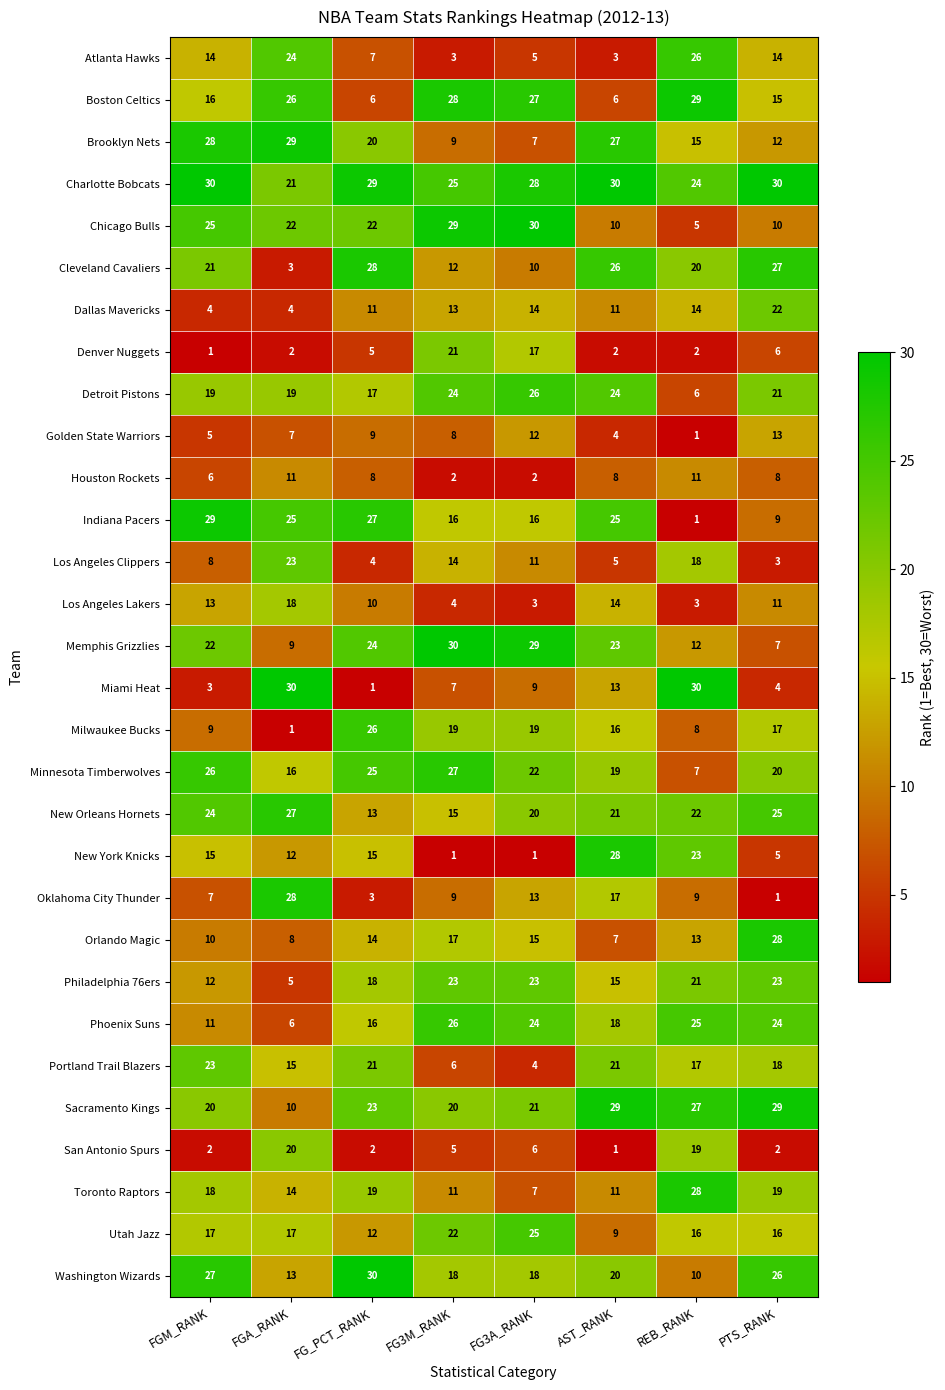

What is the total value across all series at FG3A_RANK?

464